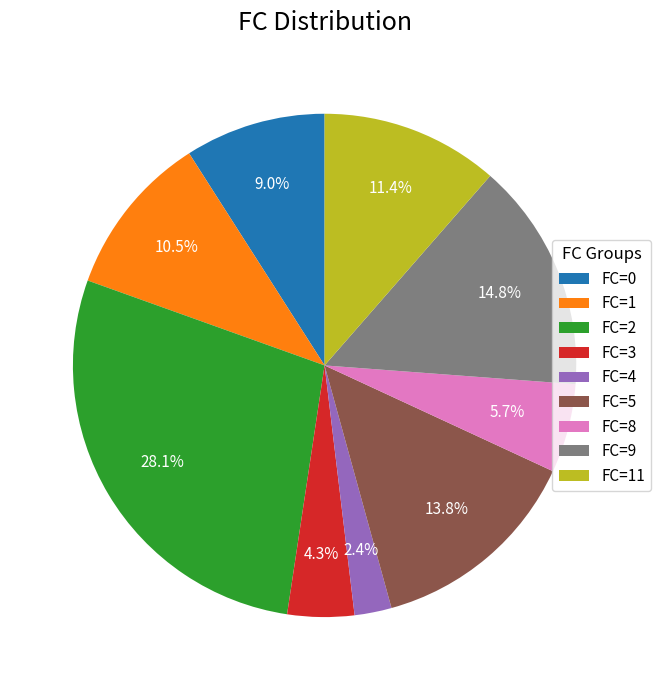

Which slice is the largest?

FC=2